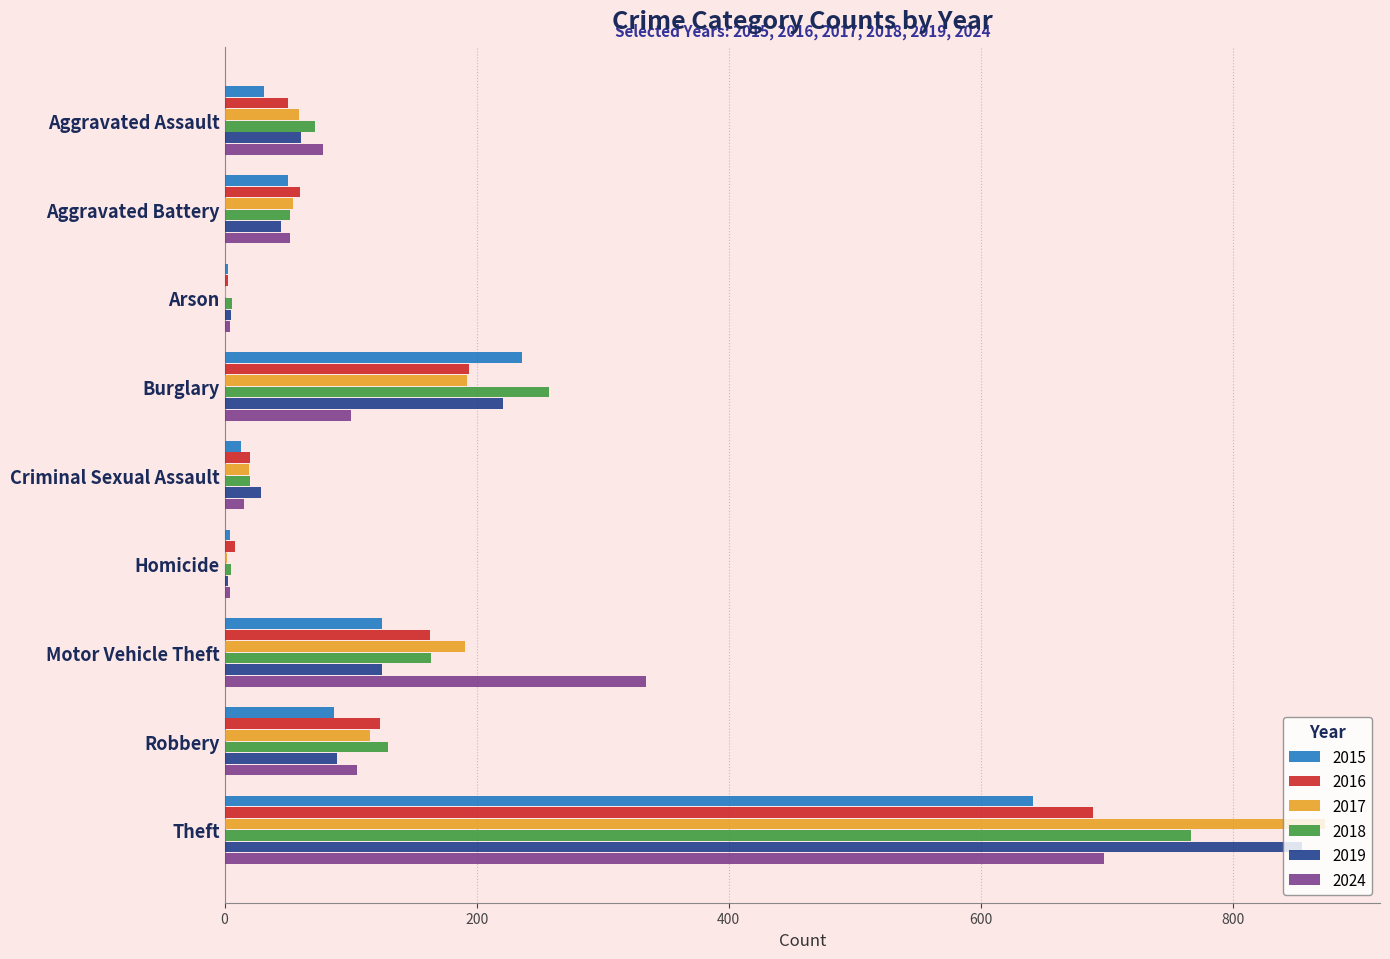

What is the total value across all series at Aggravated Assault?

351